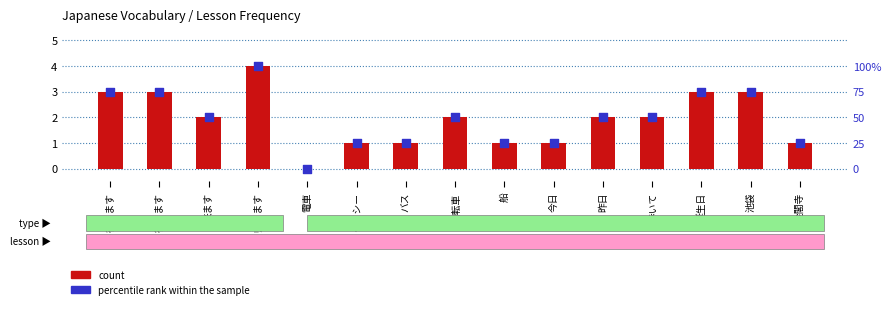

What is the total value across all series at 金閣寺?

26